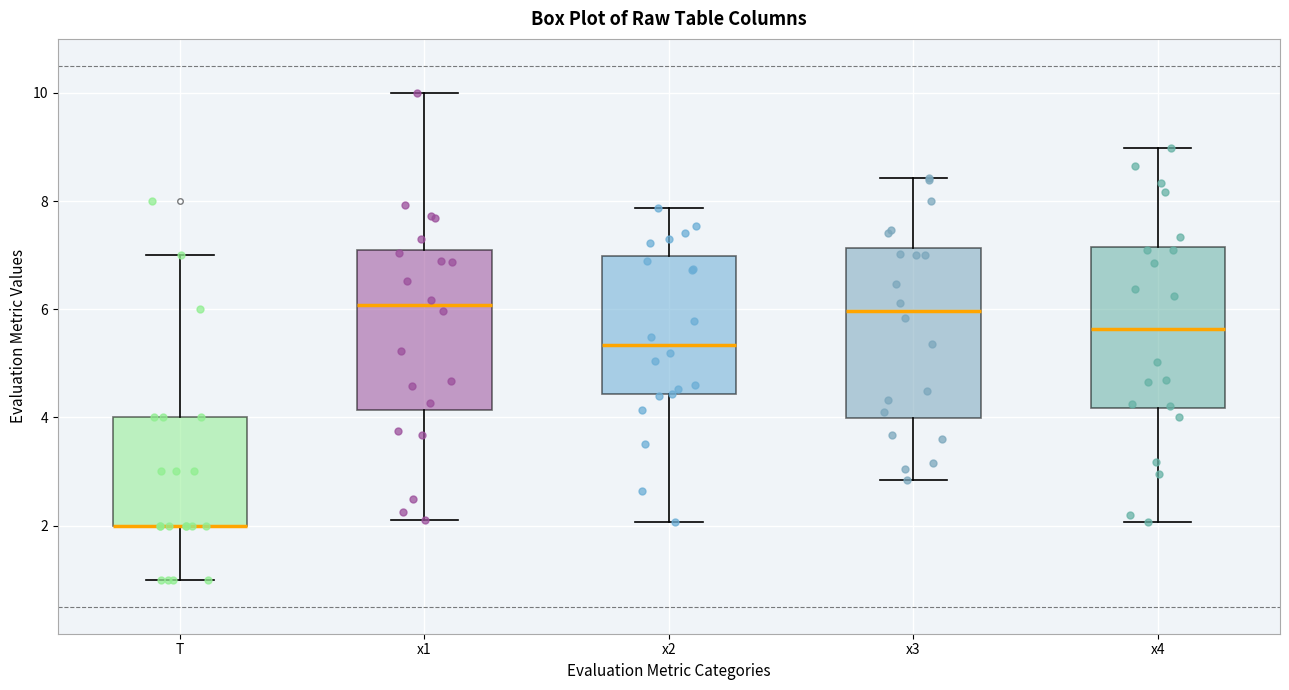

Reading left to right, read every box against the y-axis: the position of its median line, the range the box covers, and the ends of its whiskers. The values are not printed on the chart, so give them approximately, as read against the axis.

T: median 2.0 (drawn on the box's lower edge), box 2.0 to 4.0, whiskers 1.0 to 7.0
x1: median 6.0, box 4.2 to 7.2, whiskers 2.0 to 10.0
x2: median 5.4, box 4.4 to 7.0, whiskers 2.0 to 7.8
x3: median 6.0, box 4.0 to 7.2, whiskers 2.8 to 8.4
x4: median 5.6, box 4.2 to 7.2, whiskers 2.0 to 9.0